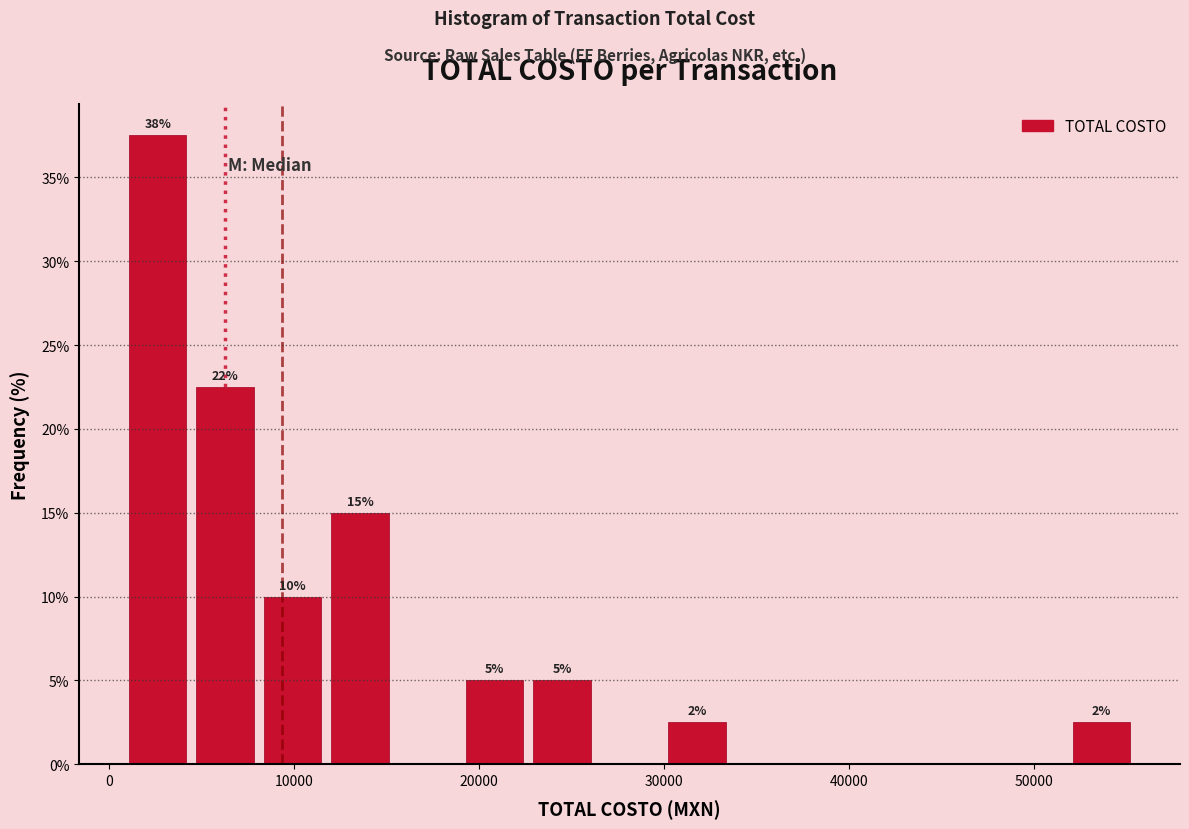

Around what value on the x-axis is the tallest bar? Give the approximate position of its centre, as read against the axis.

3000